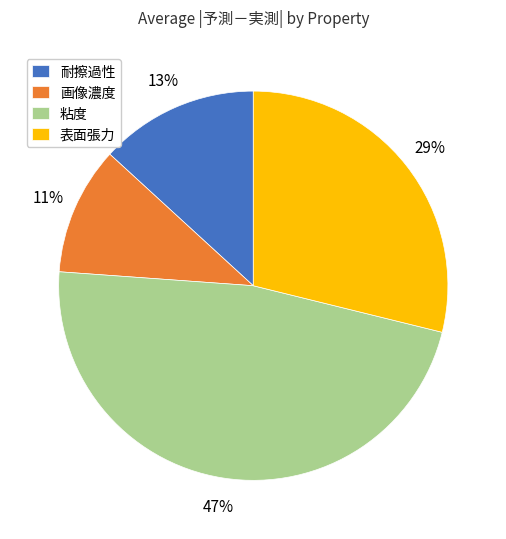

Does 表面張力 represent more than half of the total?

No